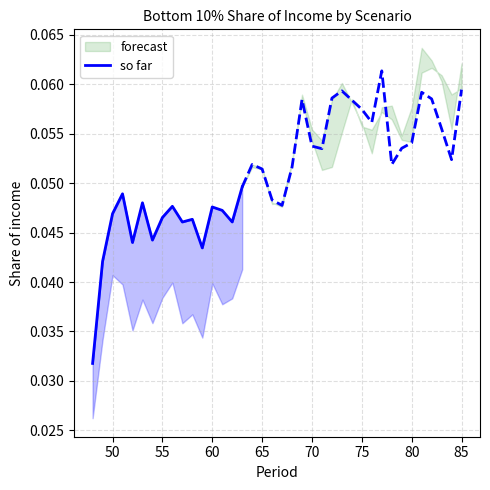

What is the sum of all values?

0.7